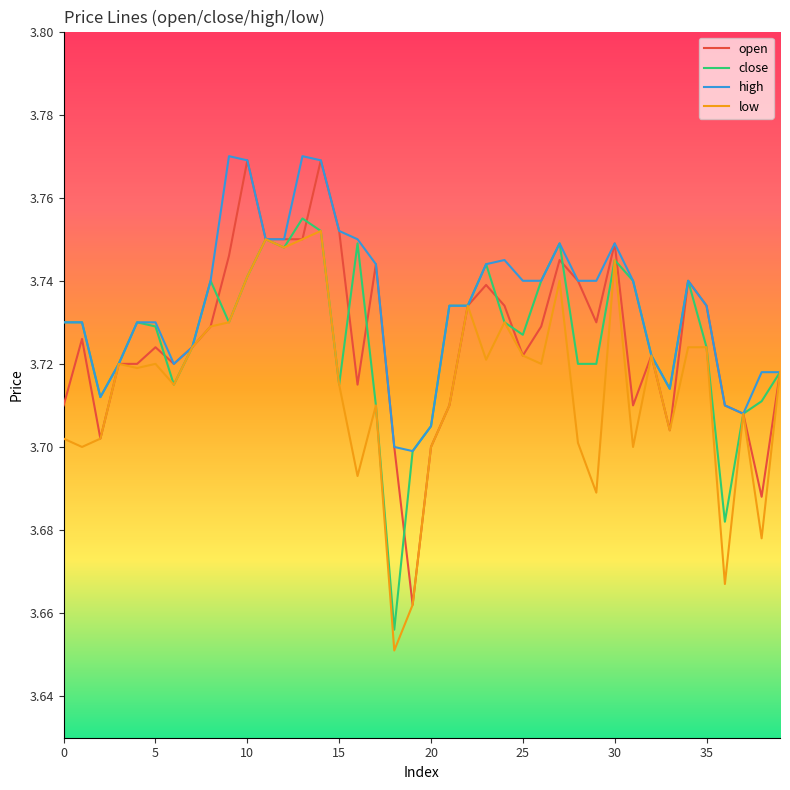

What is the difference between the maximum and minimum values in the high series?

0.1